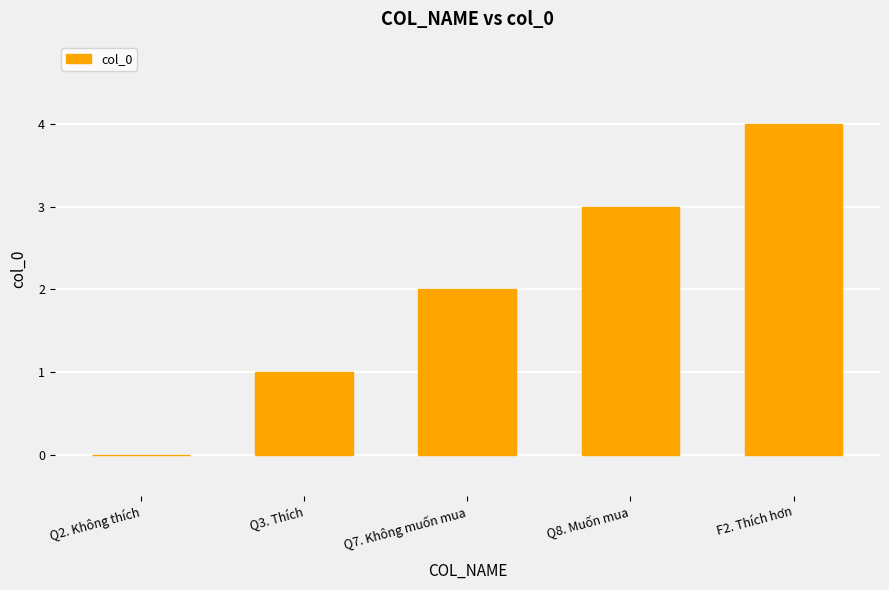

What is the approximate value at Q8. Muốn mua?

3